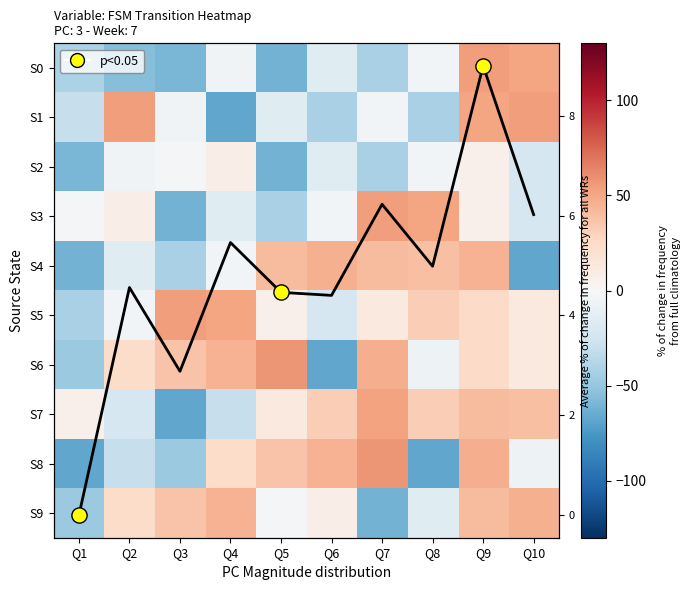

Which has a higher value, Q2 or Q9?

Q9